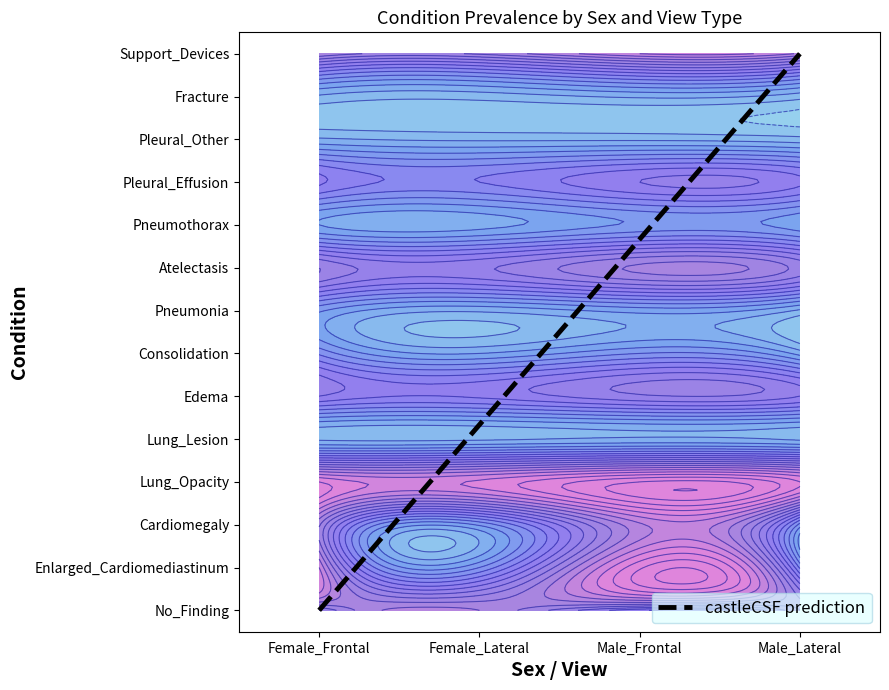

Which label corresponds to the smallest value in the chart?

Female_Frontal